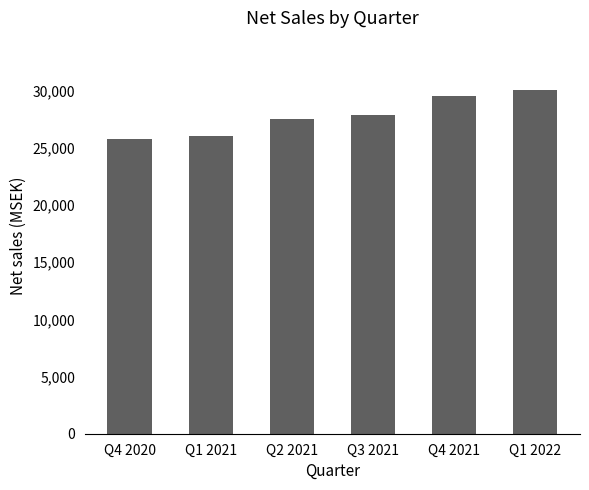

What is the value of the 6th bar from the left?

30086